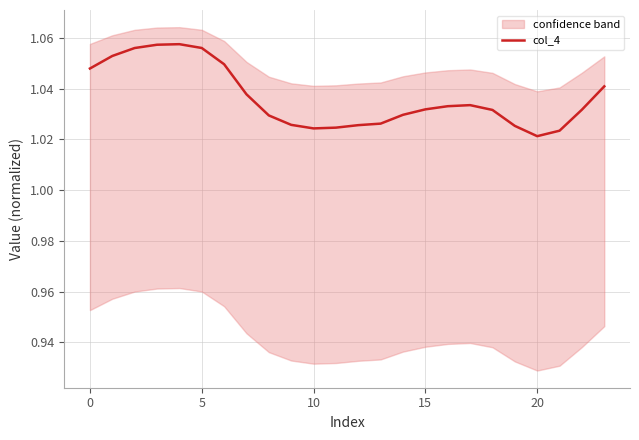

The chart shows a value of 1.8 at 25. True or false?

False